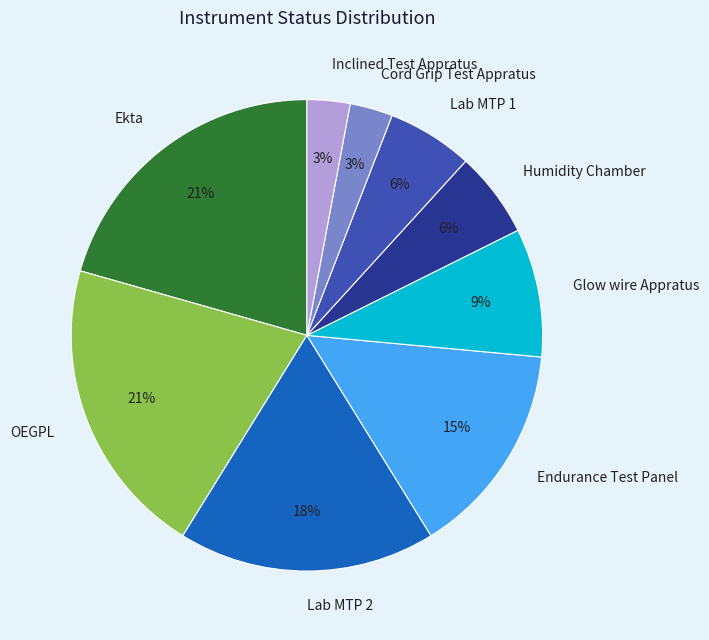

The Lab MTP 1 slice represents 6% of the pie. True or false?

True